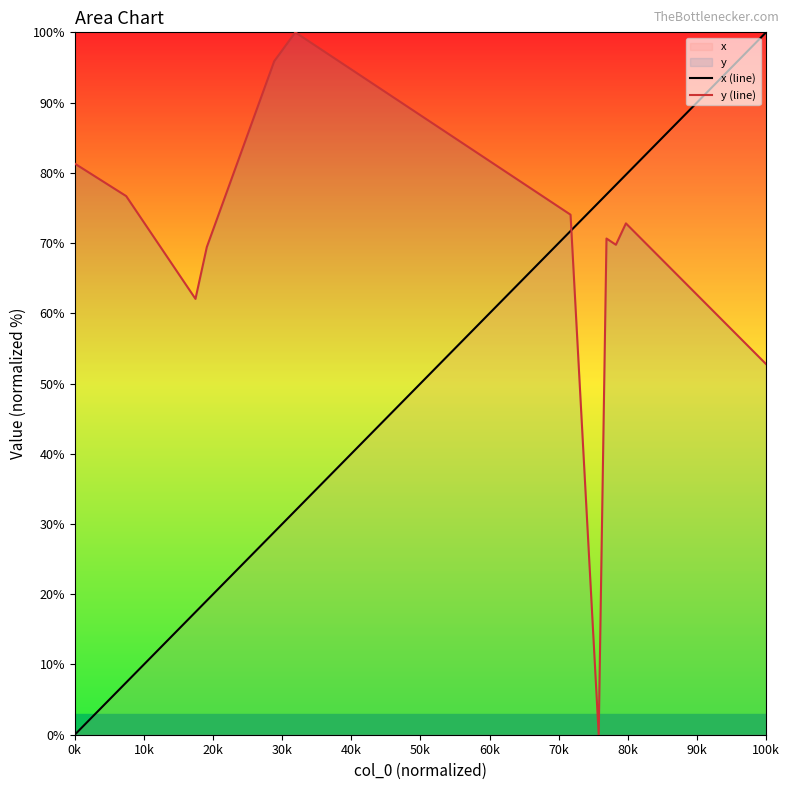

How many times do y (line) and x (line) cross each other?

1